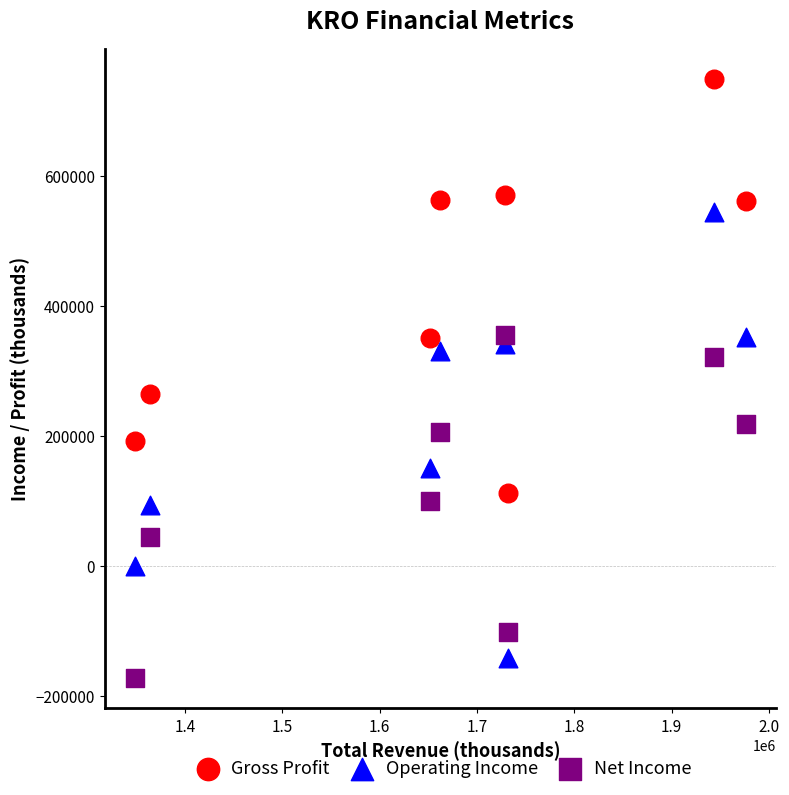

Across all series, what Y value is closest to 287400?

264700